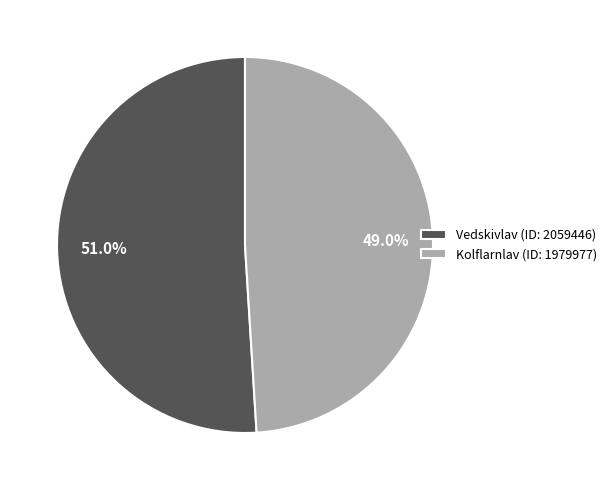

The Kolflarnlav (ID: 1979977) slice represents 49% of the pie. True or false?

True